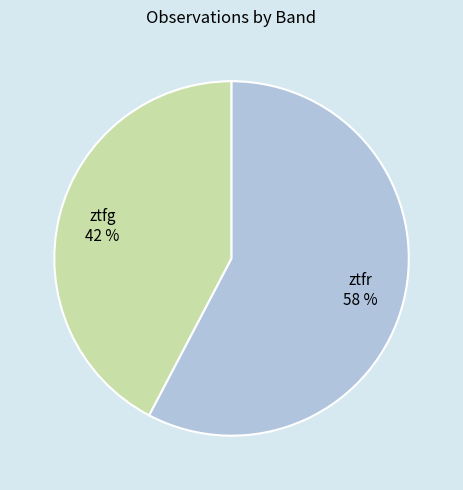

Do ztfg and ztfr together represent more than half of the pie?

Yes